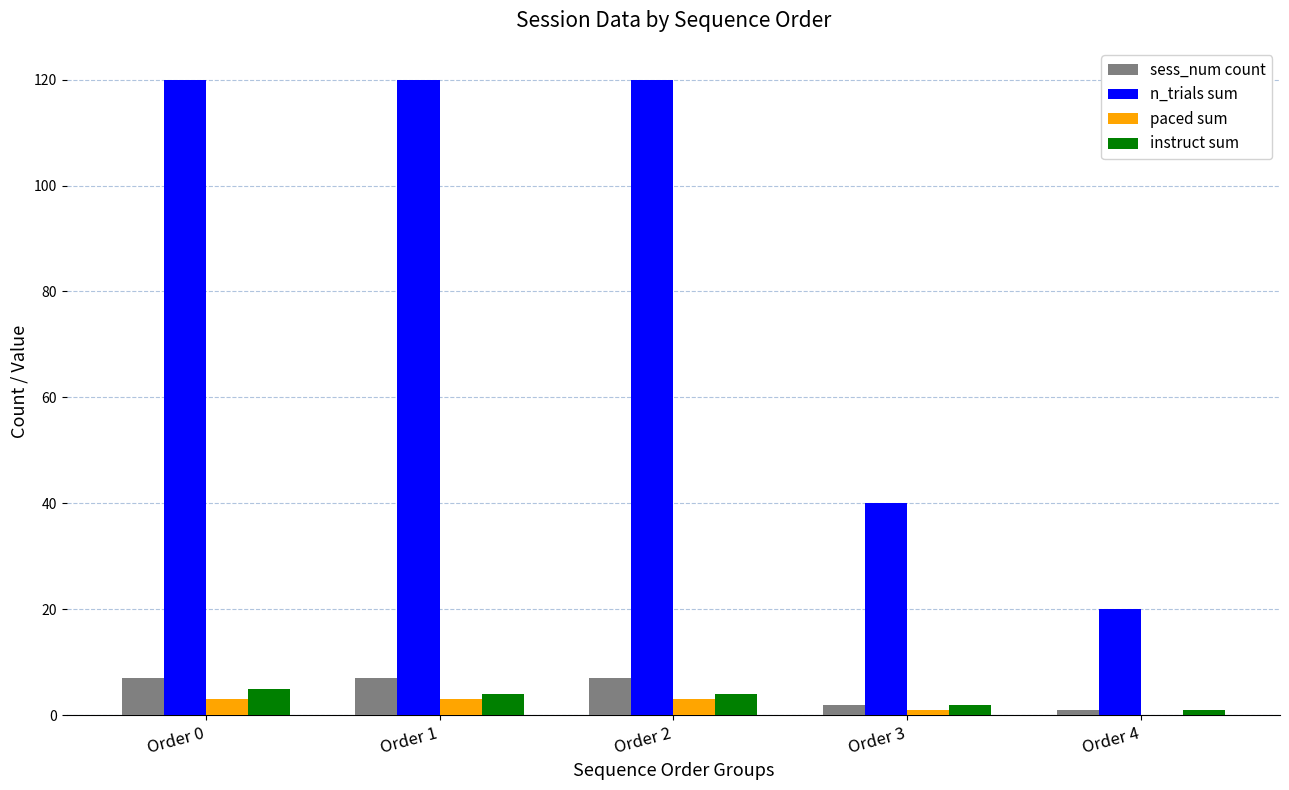

The value of paced sum at Order 4 is 0. True or false?

True